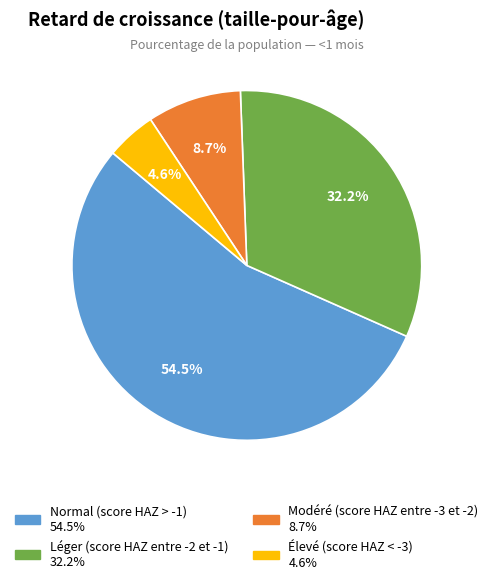

Count the number of slices in the pie.

4